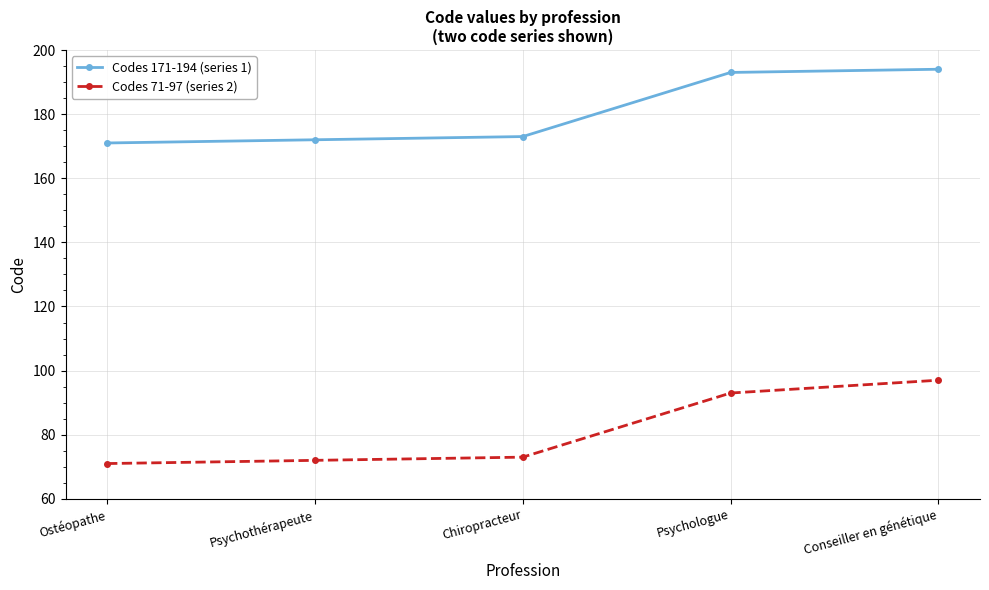

What are all the series names shown in the legend?

Codes 171-194 (series 1), Codes 71-97 (series 2)